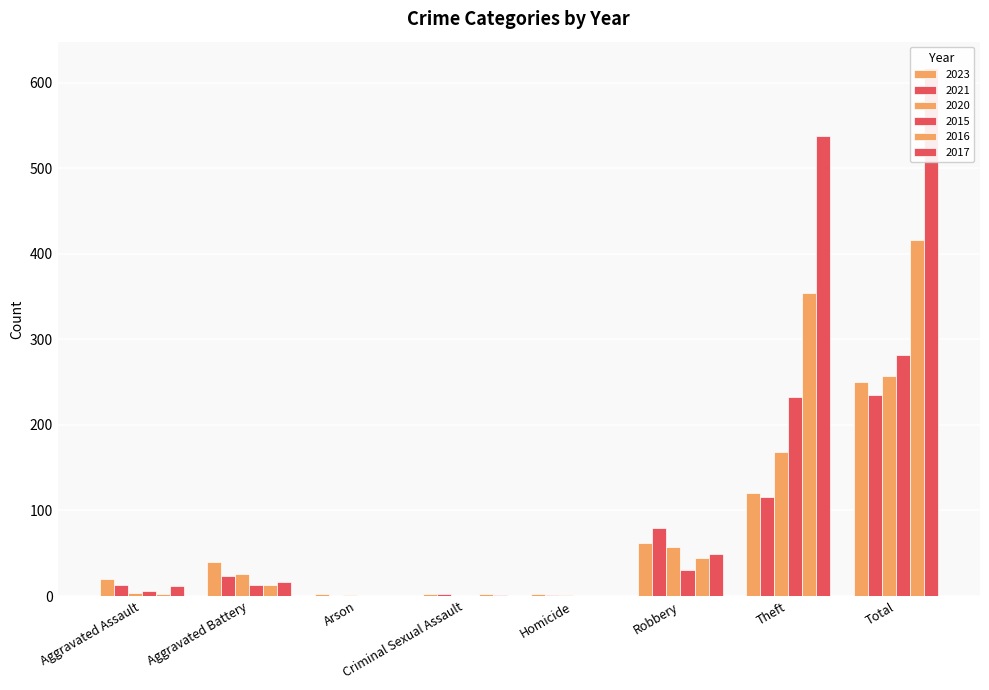

Which series has the widest spread of values?

2017